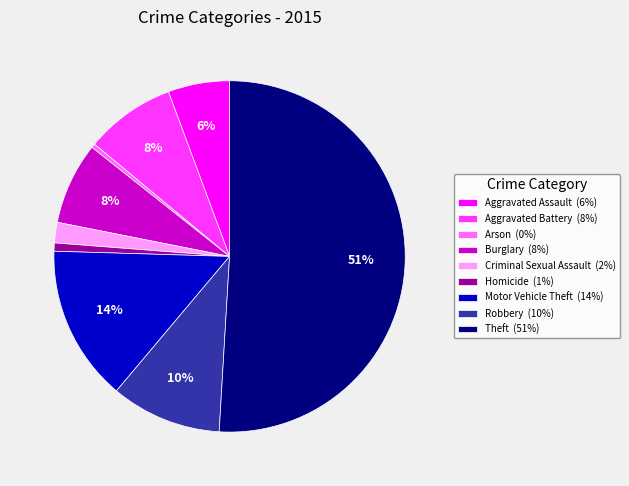

True or false: Burglary (8%) accounts for 8% of the total.

True